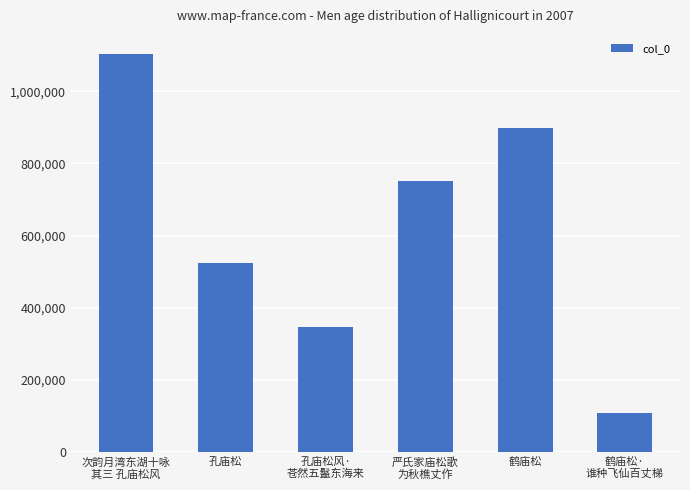

Reading left to right, list all the values displayed in this chart.

1103873	522858	347379	750964	898736	109422